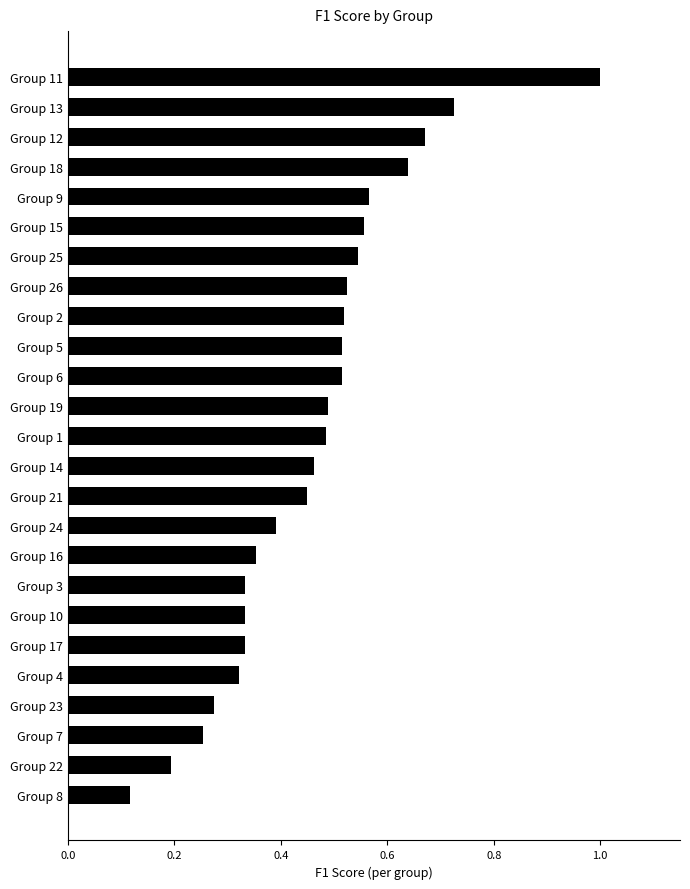

The chart shows a value of 0.2 at Group 16. True or false?

False